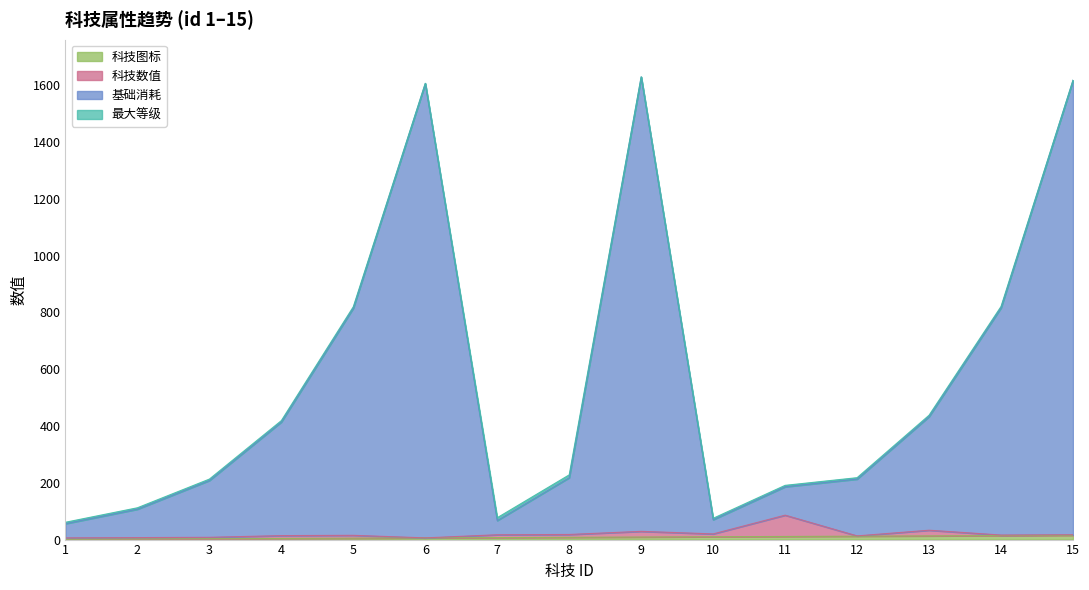

The 基础消耗 series shows 112 at 2. True or false?

True